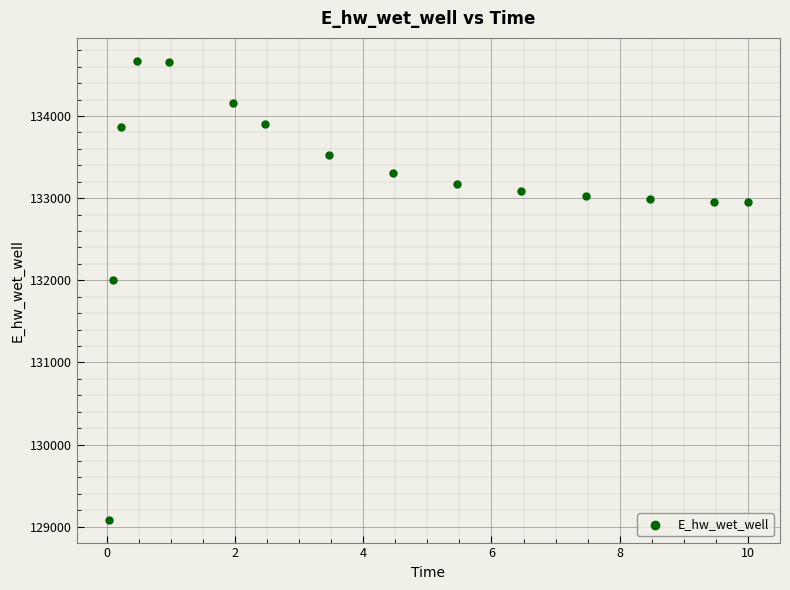

What is the range of Y values (max minus min)?

5584.8